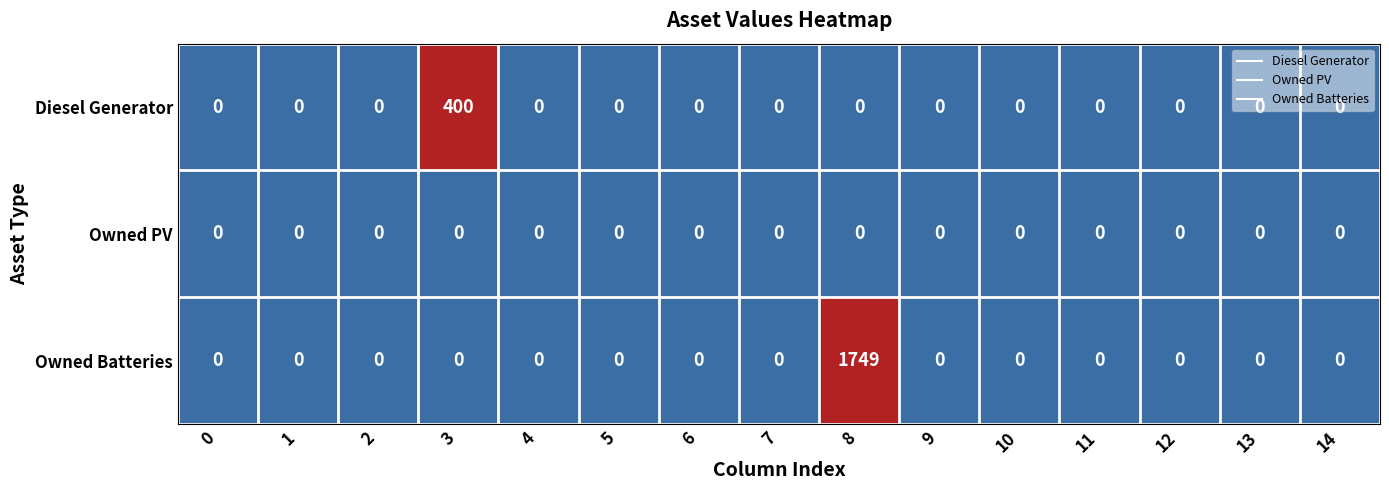

How many categories are shown in the chart?

15